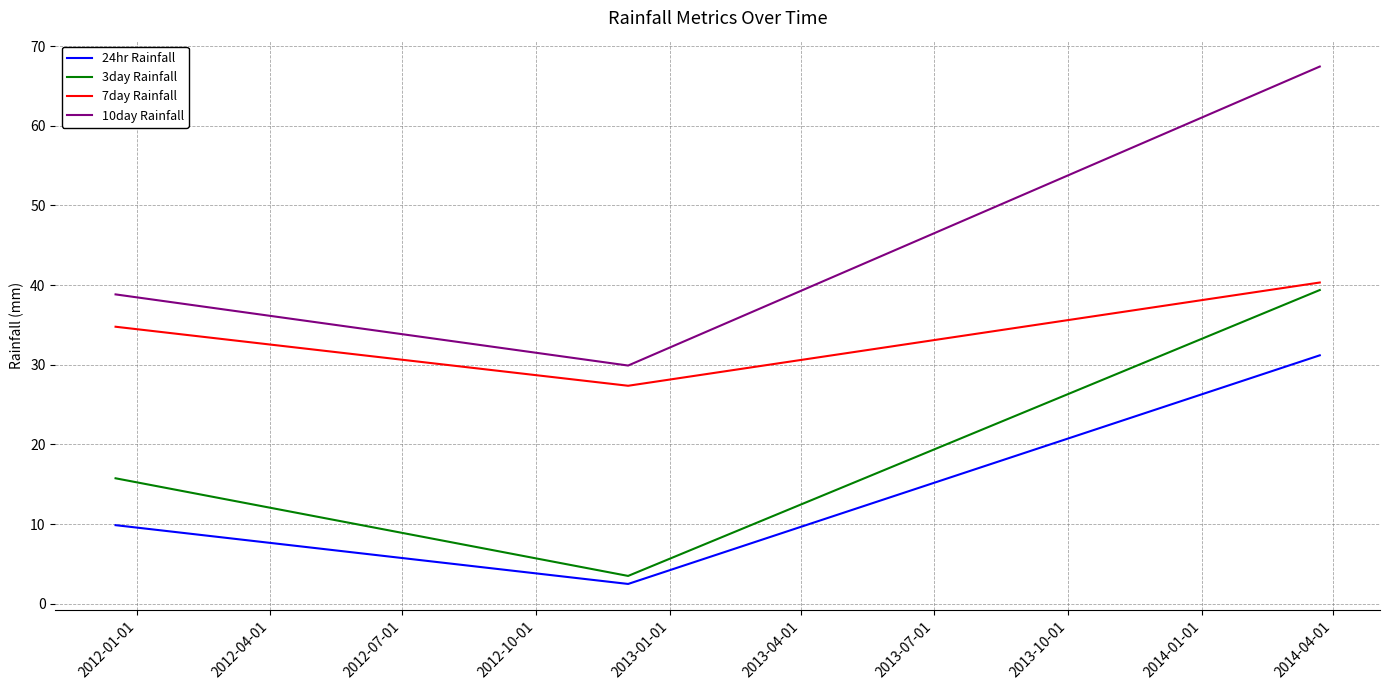

How many lines are shown in the chart?

4